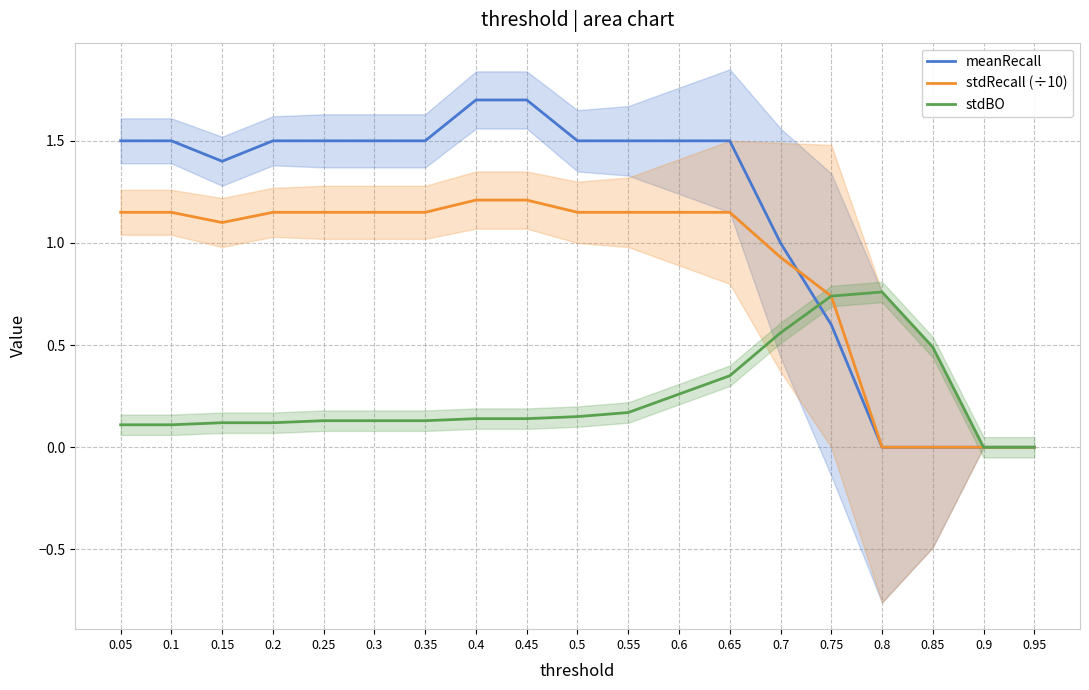

Reading left to right, extract all data points from this chart.

meanRecall: 1.5	1.5	1.4	1.5	1.5	1.5	1.5	1.7	1.7	1.5	1.5	1.5	1.5	1.0	0.6	0.0	0.0	0.0	0.0
stdRecall (÷10): 1.1	1.1	1.1	1.1	1.1	1.1	1.1	1.2	1.2	1.1	1.1	1.1	1.1	0.9	0.7	0.0	0.0	0.0	0.0
stdBO: 0.1	0.1	0.1	0.1	0.1	0.1	0.1	0.1	0.1	0.1	0.2	0.3	0.3	0.6	0.7	0.8	0.5	0.0	0.0